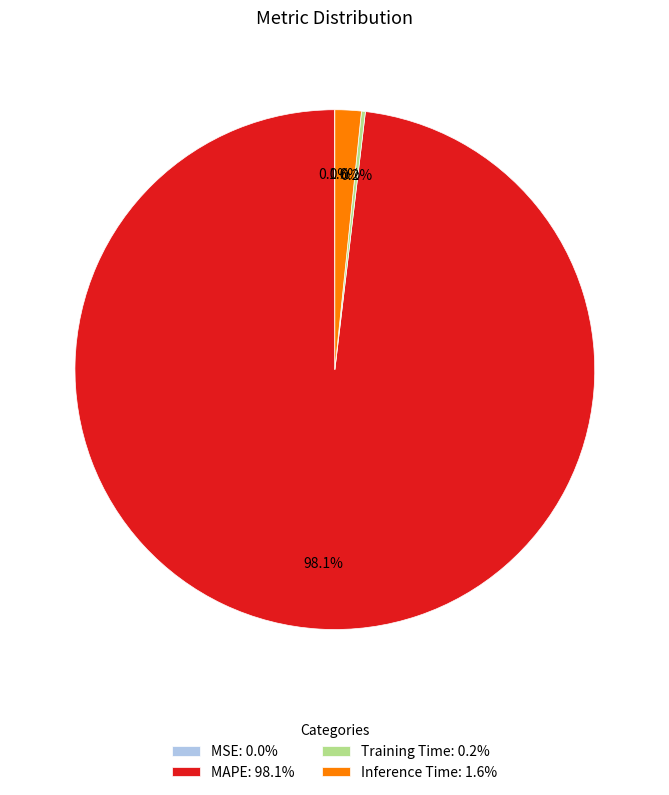

To the nearest percent, what percentage of the pie is Inference Time?

2%